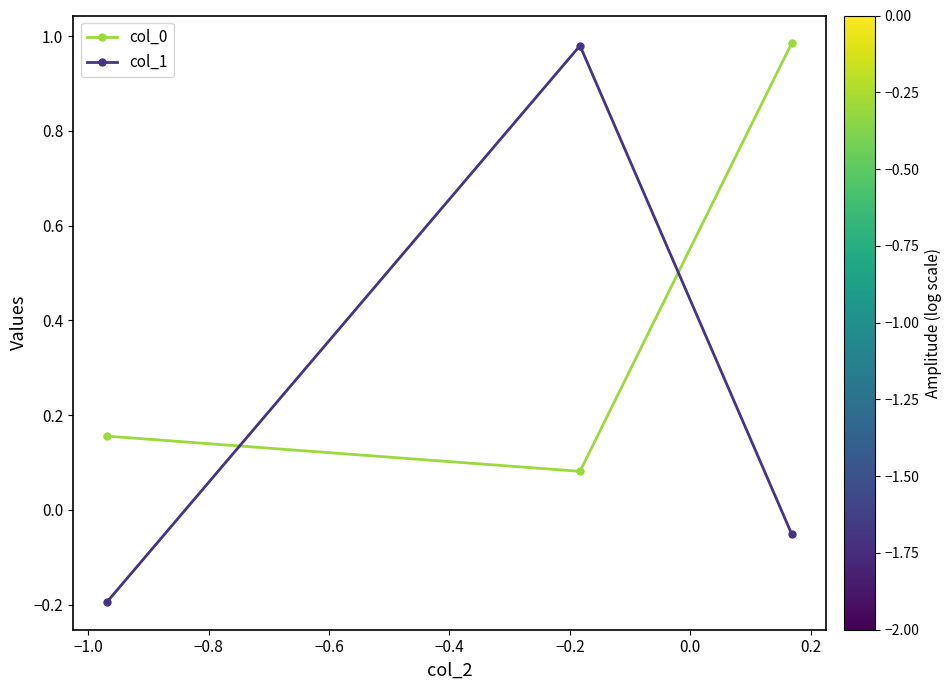

What is the difference between the maximum and second lowest values in the col_0 series?

0.8